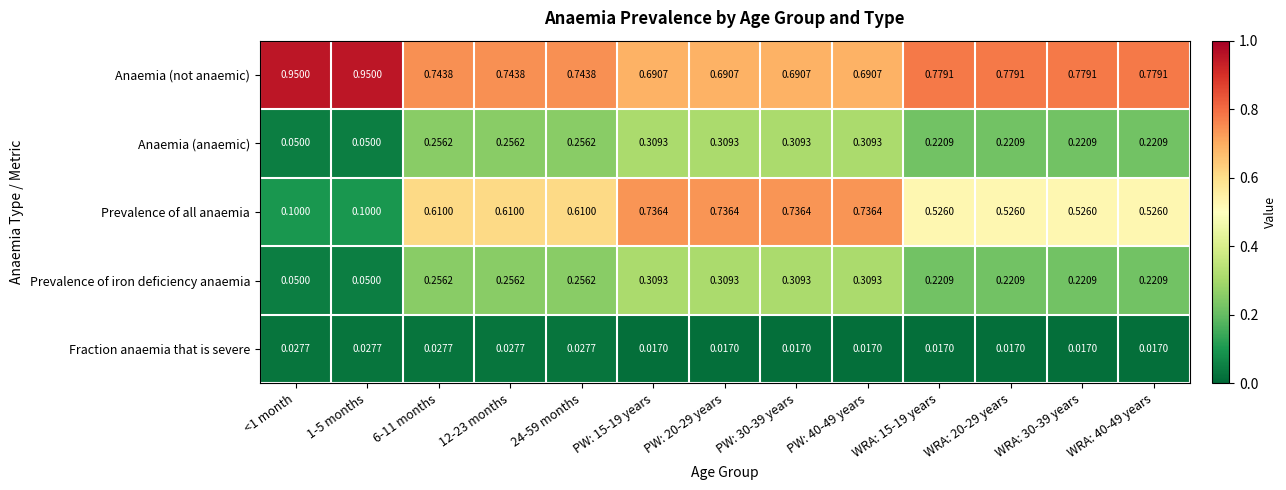

What is the total value across all series at WRA: 40-49 years?

1.8